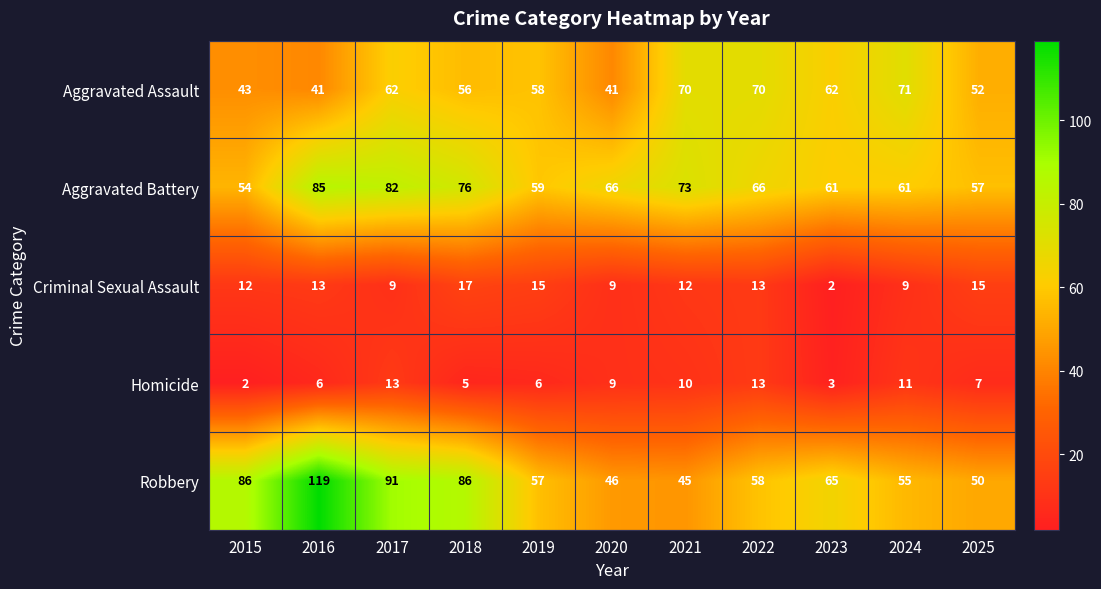

What is the spread (max minus min) of values at 2020?

57